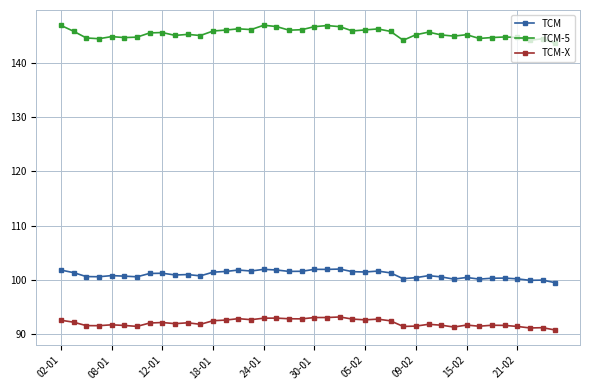

What is the value of the TCM point at the 30th from the left?

100.8